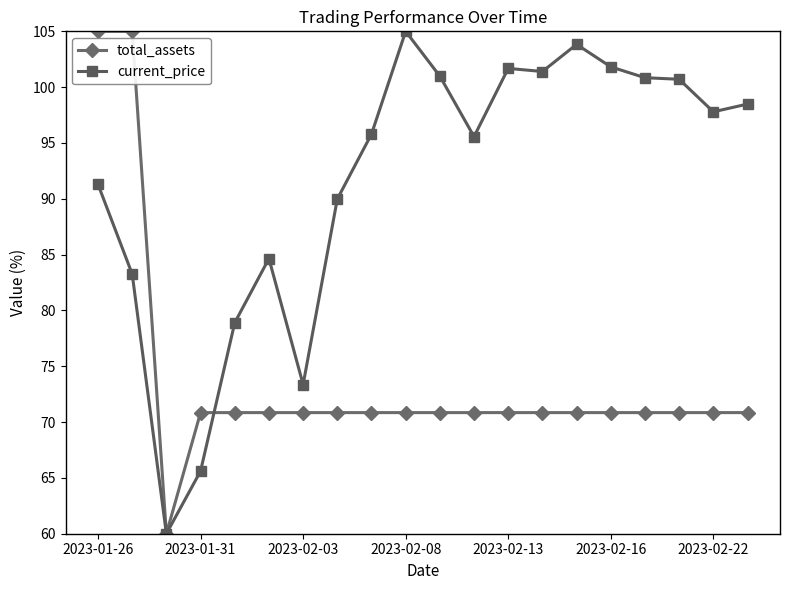

What is the maximum value shown in the chart?

105.0